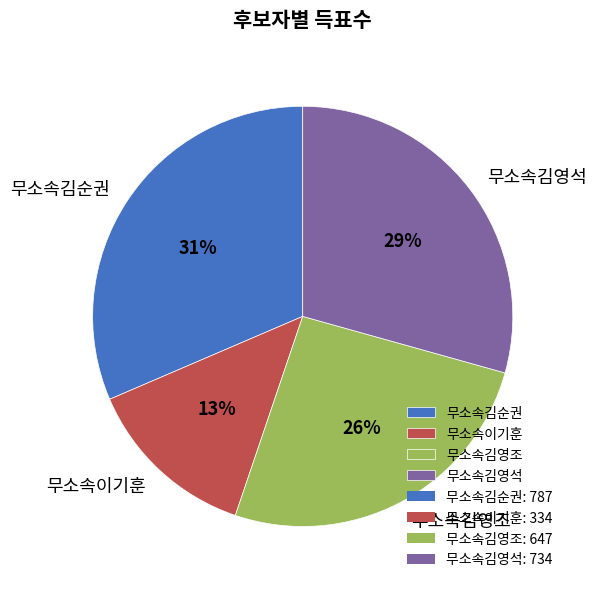

To the nearest percent, what portion does 무소속김영석 represent?

29%